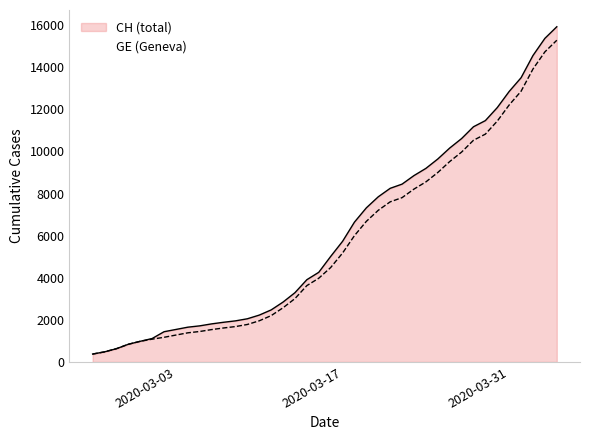

At which label is CH closest to 8150?

2020-03-21